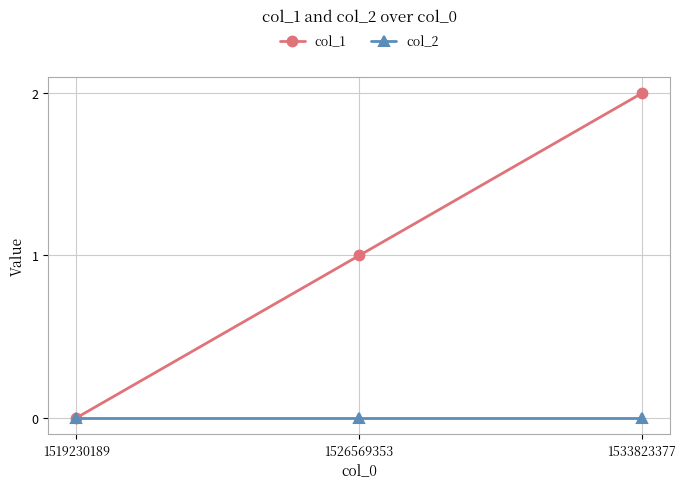

What is the approximate value of col_1 at 1533823377?

2